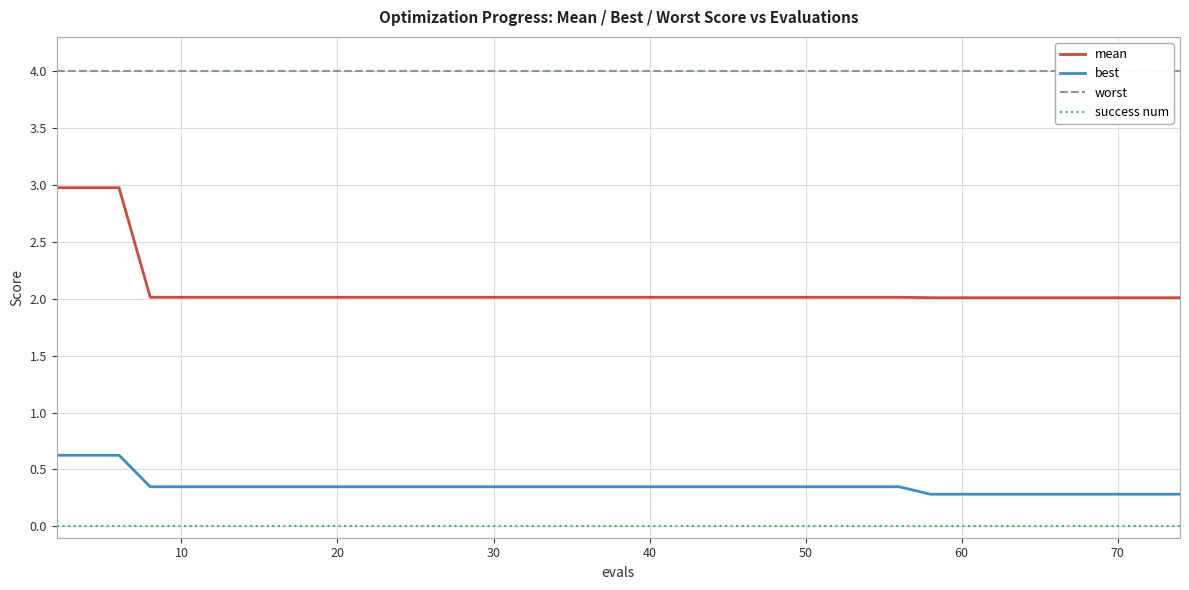

What is the maximum value for mean?

3.0